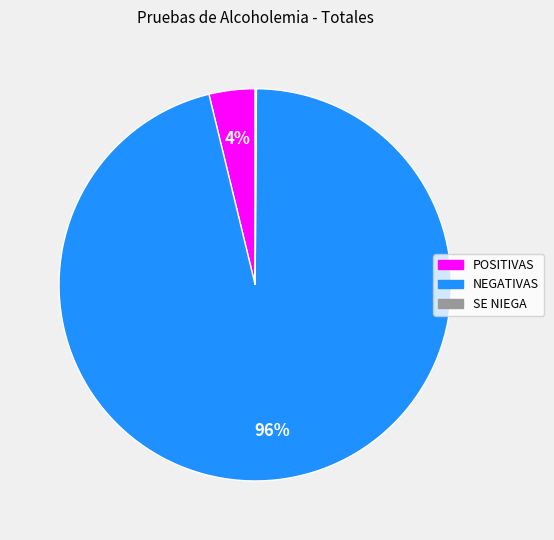

Which category has the biggest portion of the pie?

NEGATIVAS